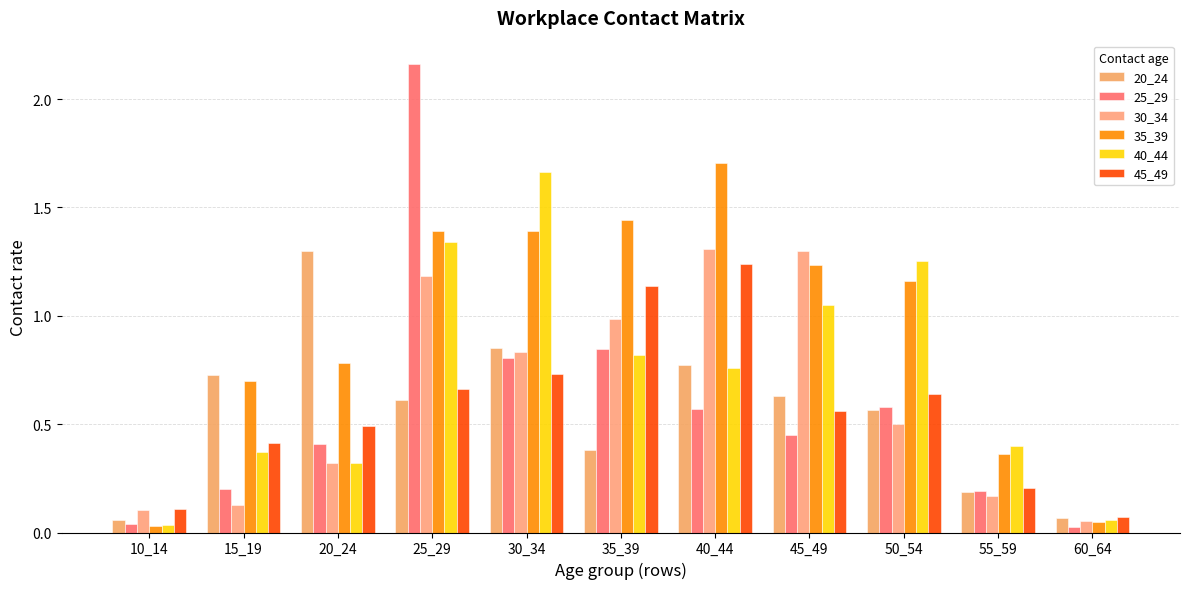

Rank the series at 20_24 from lowest to highest value.

40_44, 30_34, 25_29, 45_49, 35_39, 20_24